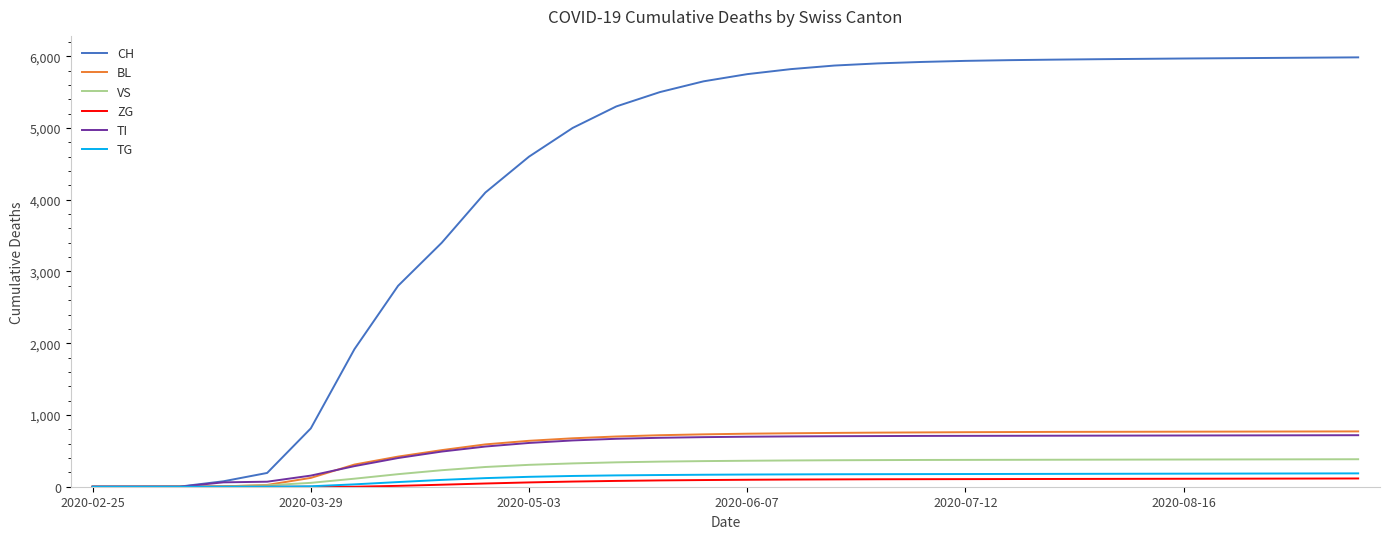

What is the greatest value displayed?

5984